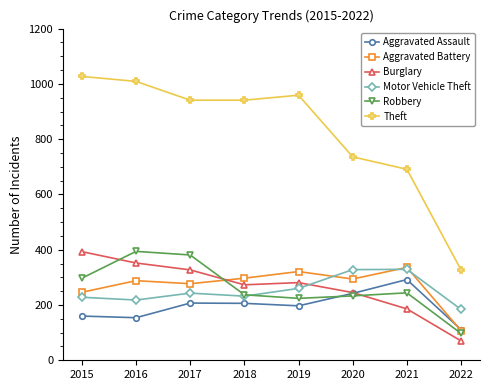

What is the difference between the highest and lowest values at 2021?

505